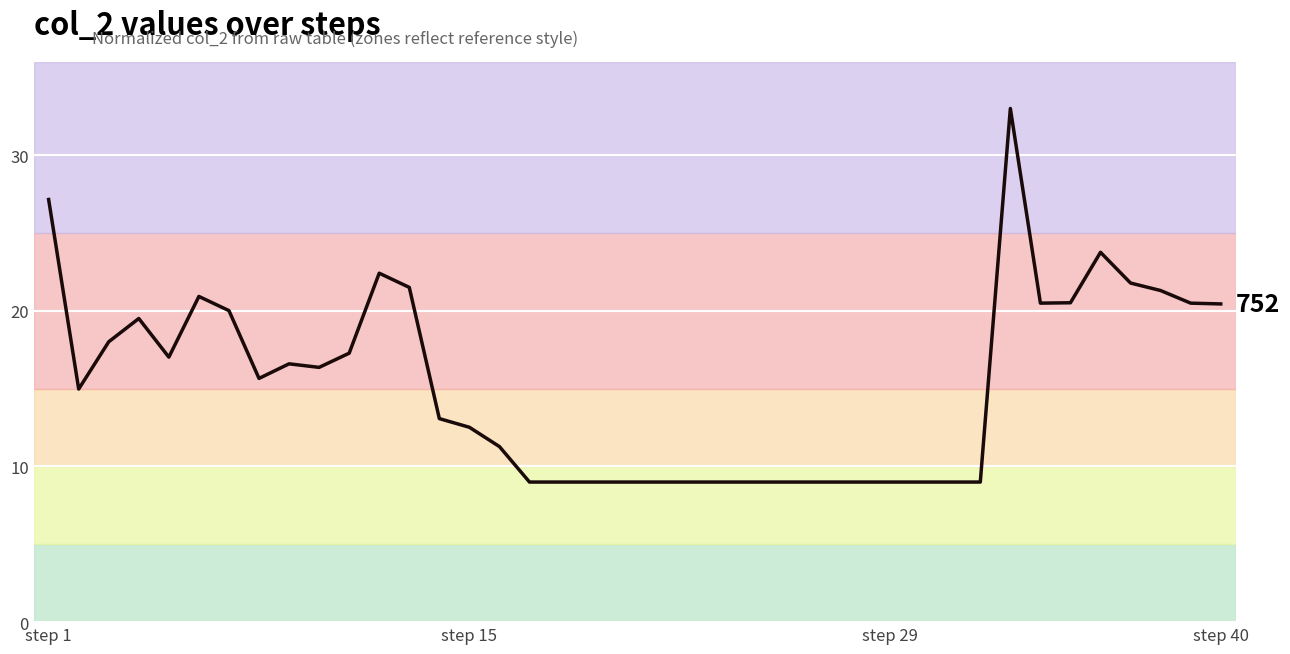

What is the smallest value displayed?

9.0